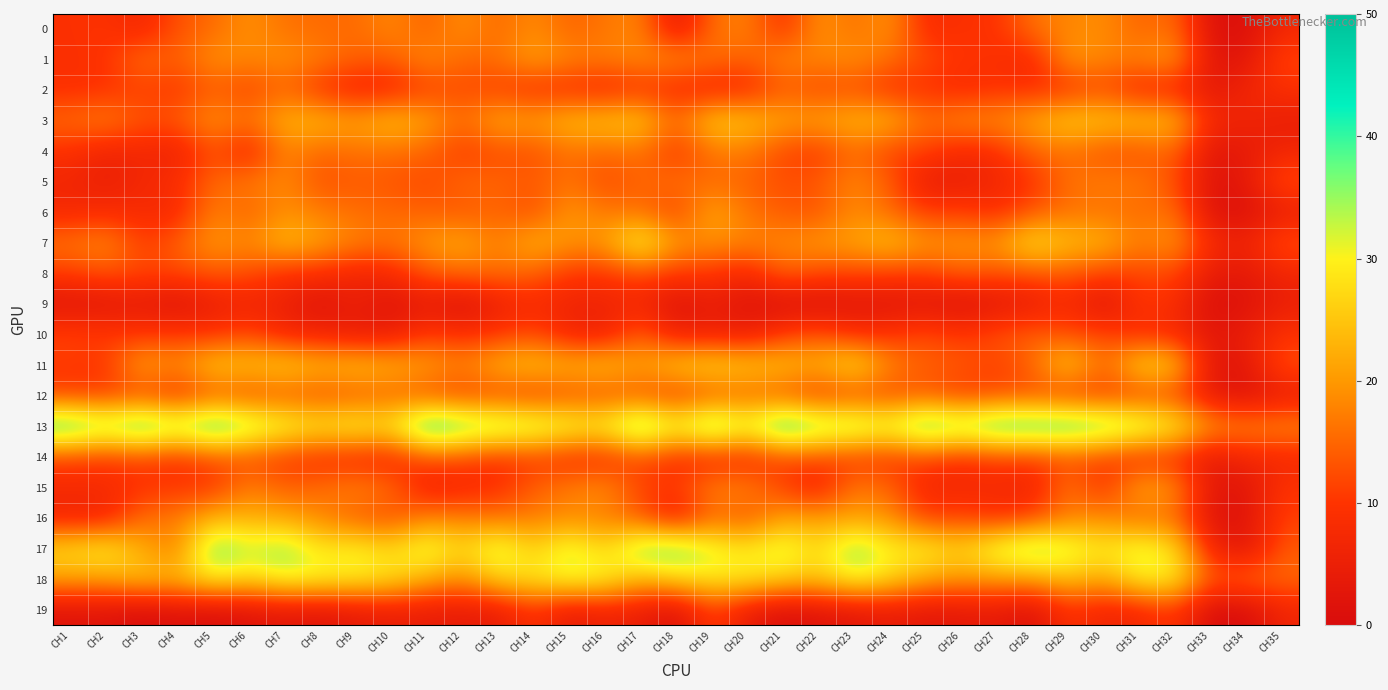

Which series has the largest range (max minus min)?

17